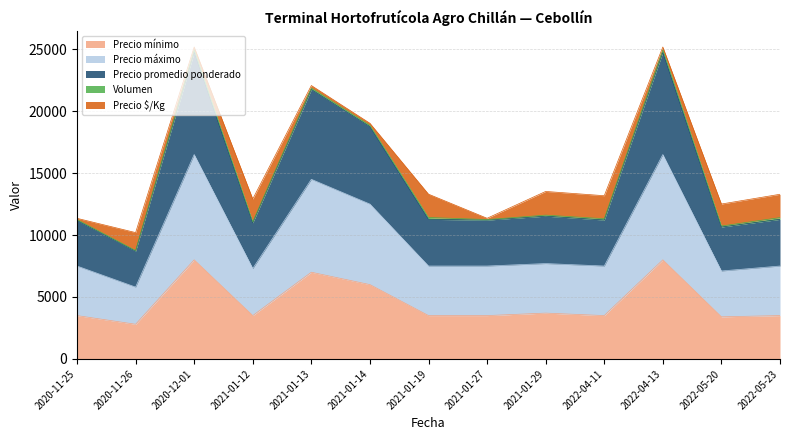

The value of Precio mínimo at 2020-11-26 is 2800. True or false?

True